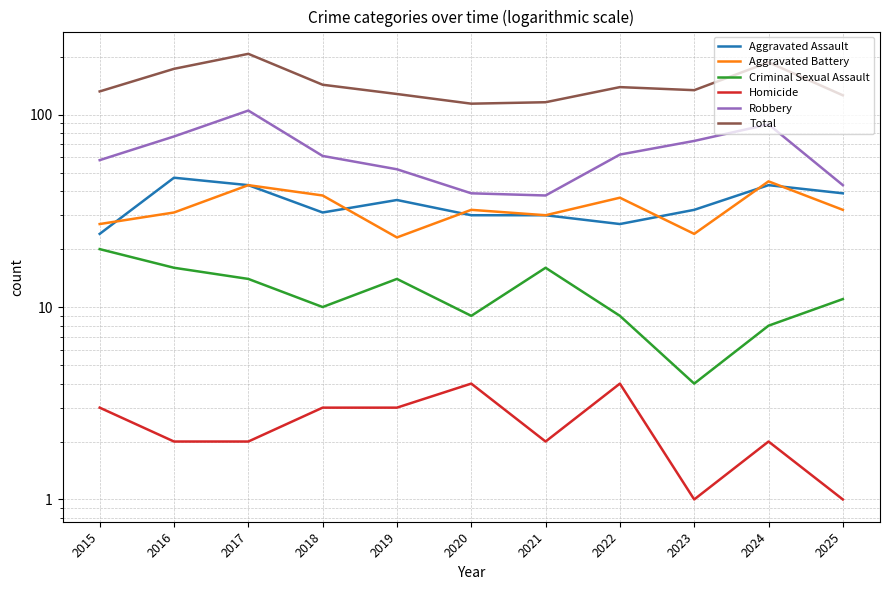

How many interior local peaks does the Total series have?

3